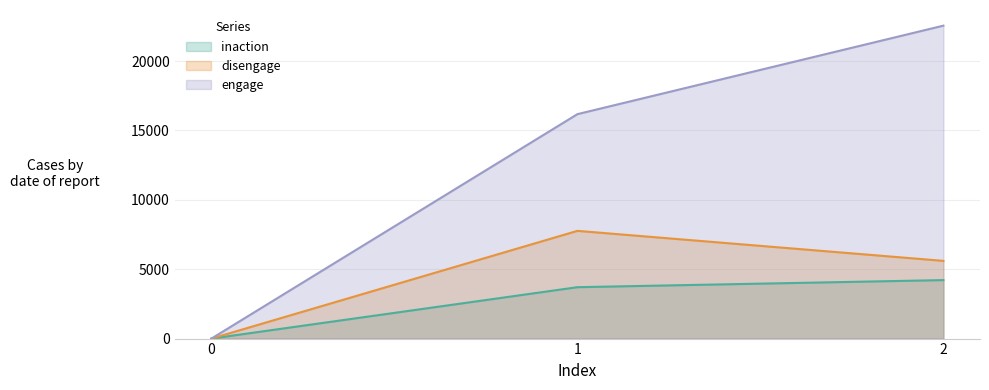

What is the difference between the highest and lowest values at 1?

12469